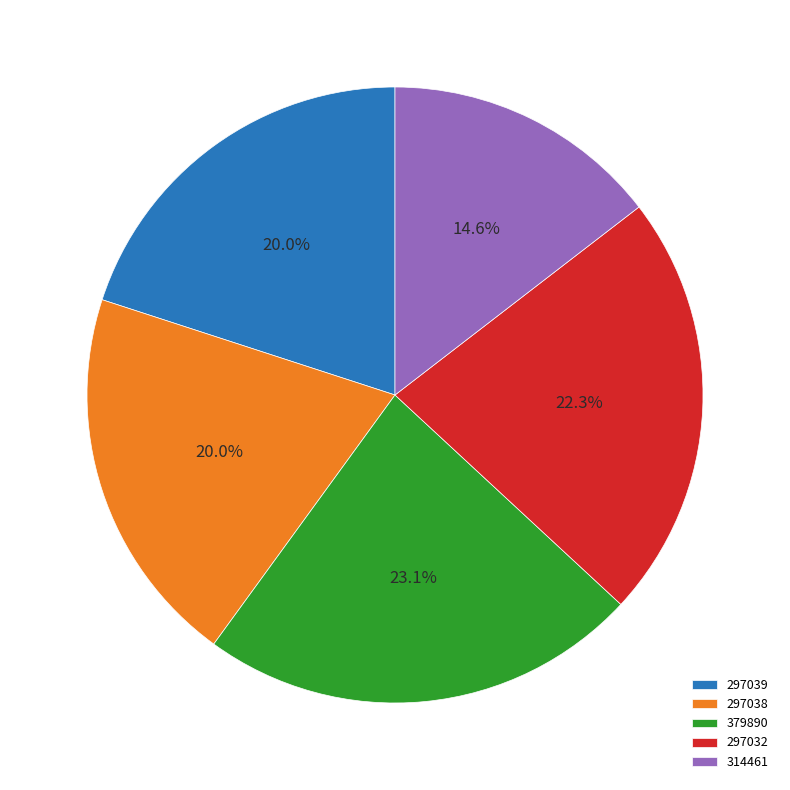

What is the smallest slice in the pie chart?

314461